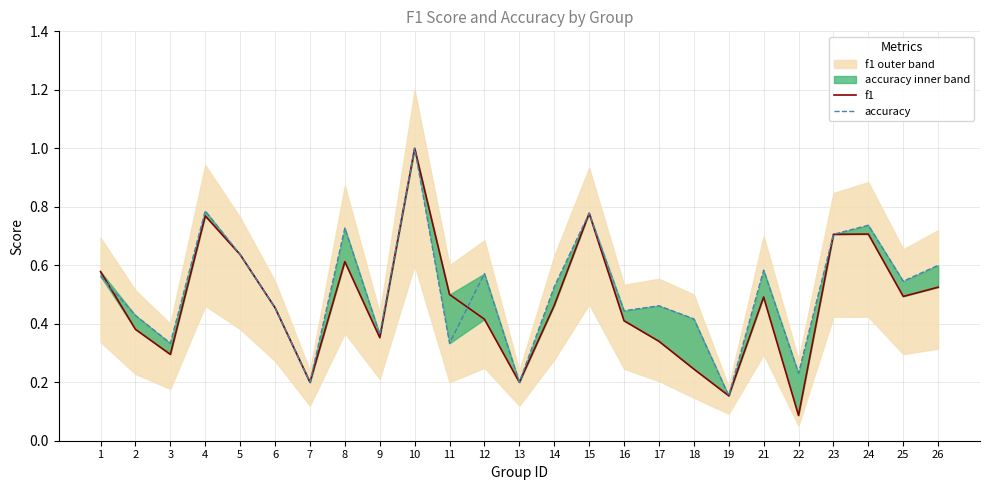

Rank the series at 22 from highest to lowest value.

accuracy, f1